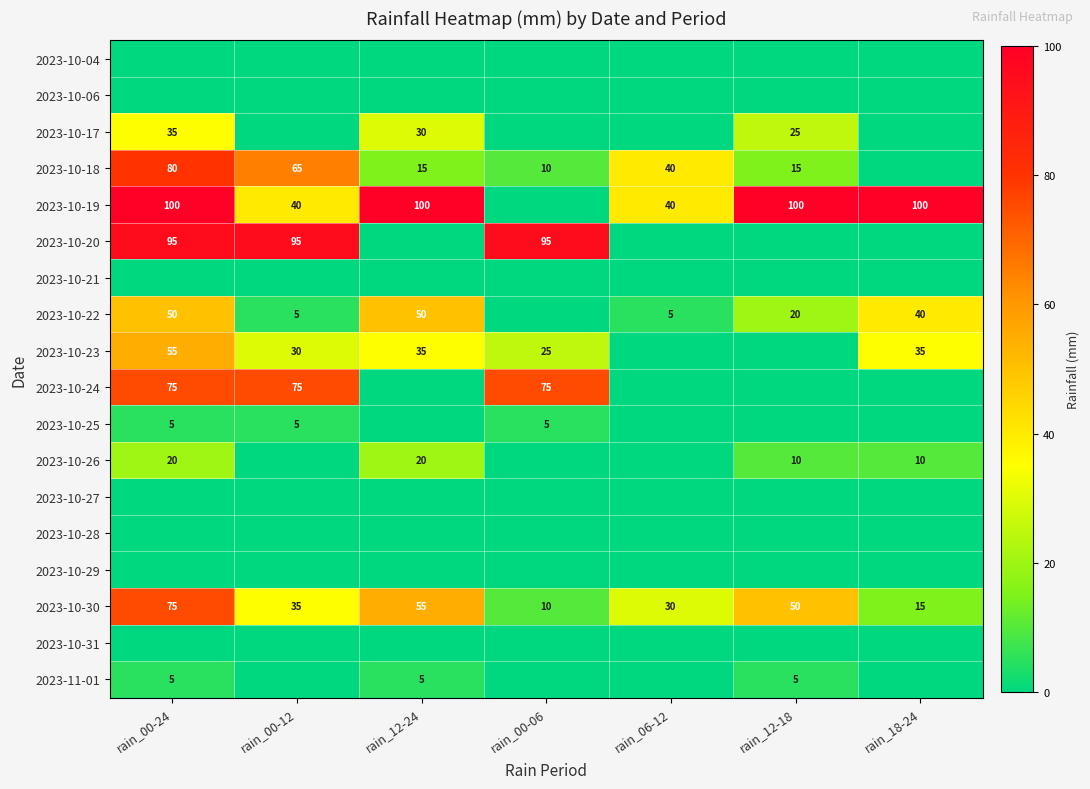

What is the difference between the highest and lowest values at rain_00-12?

95